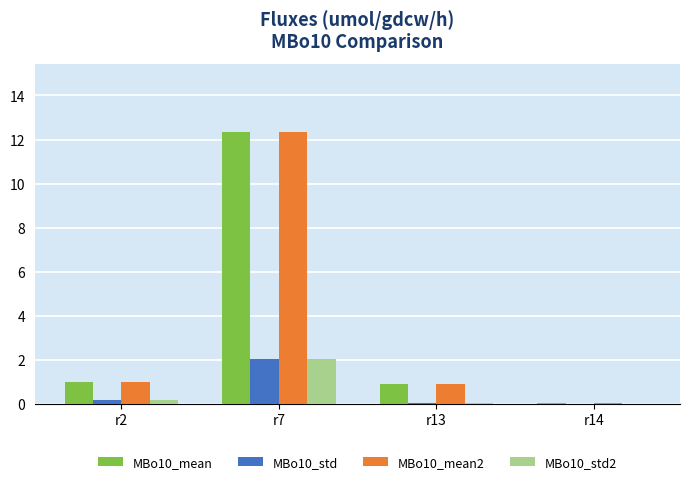

True or false: MBo10_std has a value of 0.0 at r14.

True